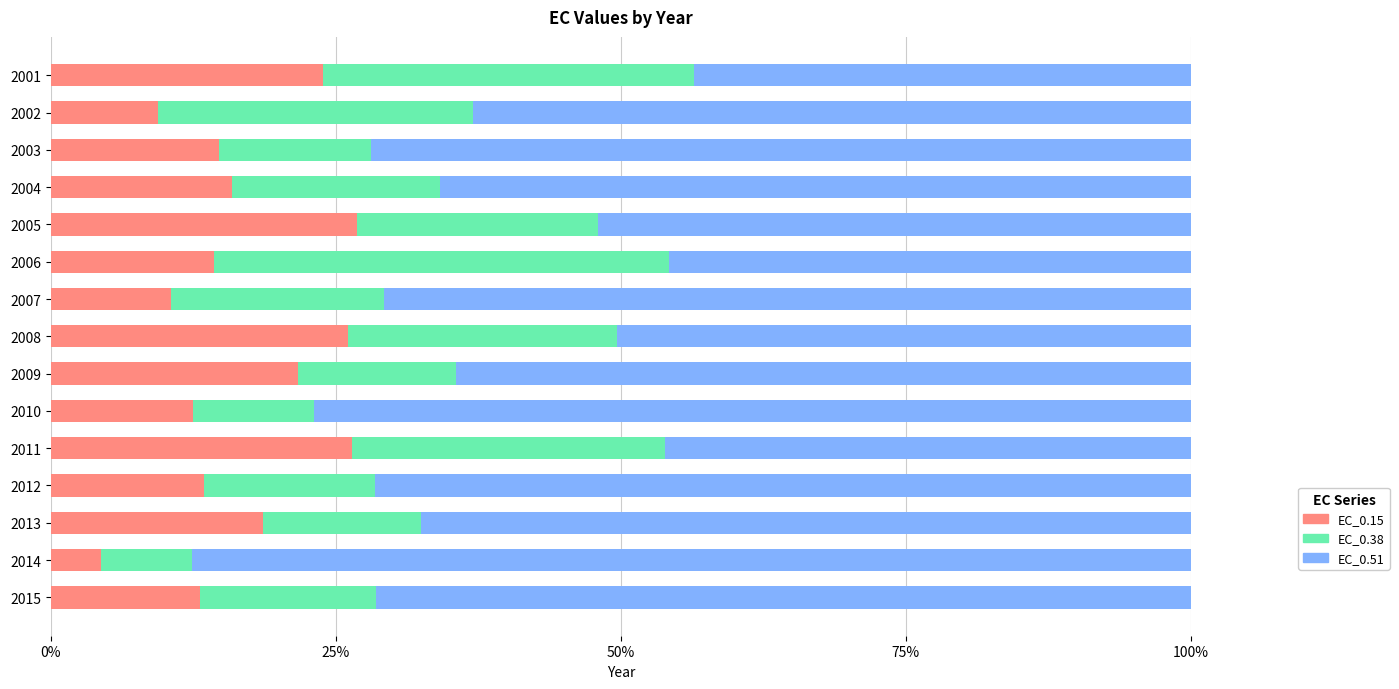

What is the maximum value for EC_0.15?

26.9